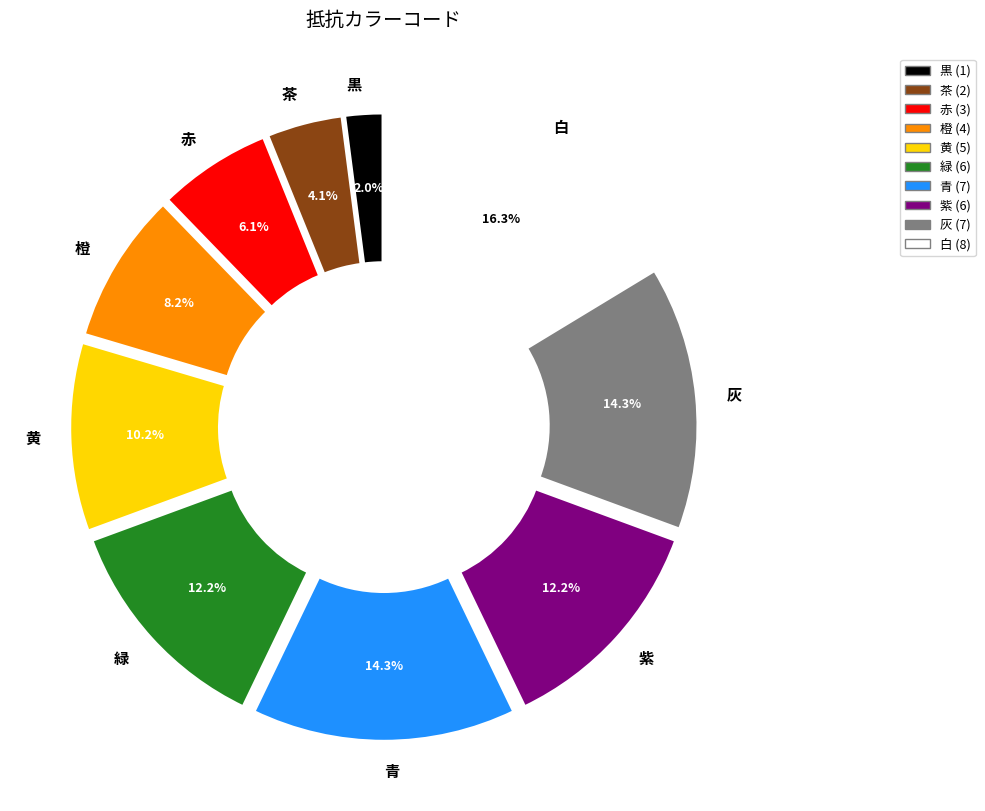

To the nearest percent, what is the average slice percentage?

10%